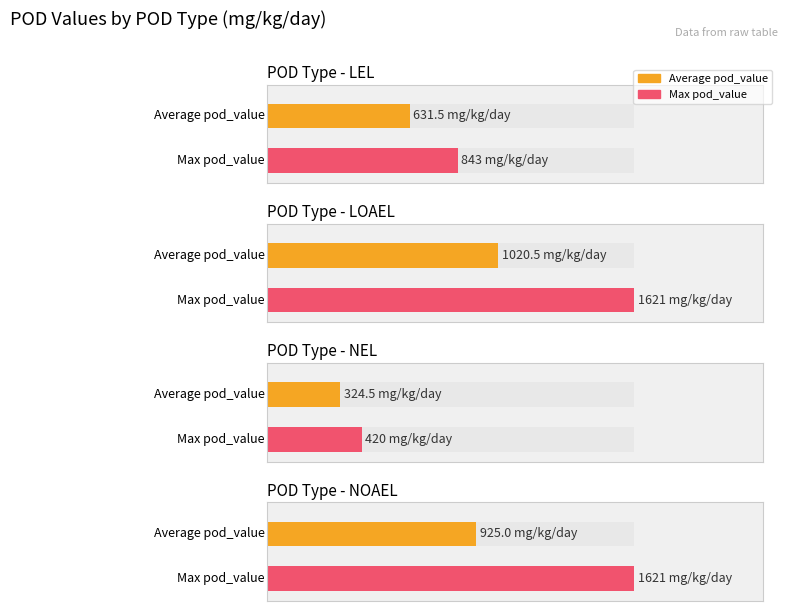

What is the value of the mg_kg_day_value bar at the 3rd from the left?

420